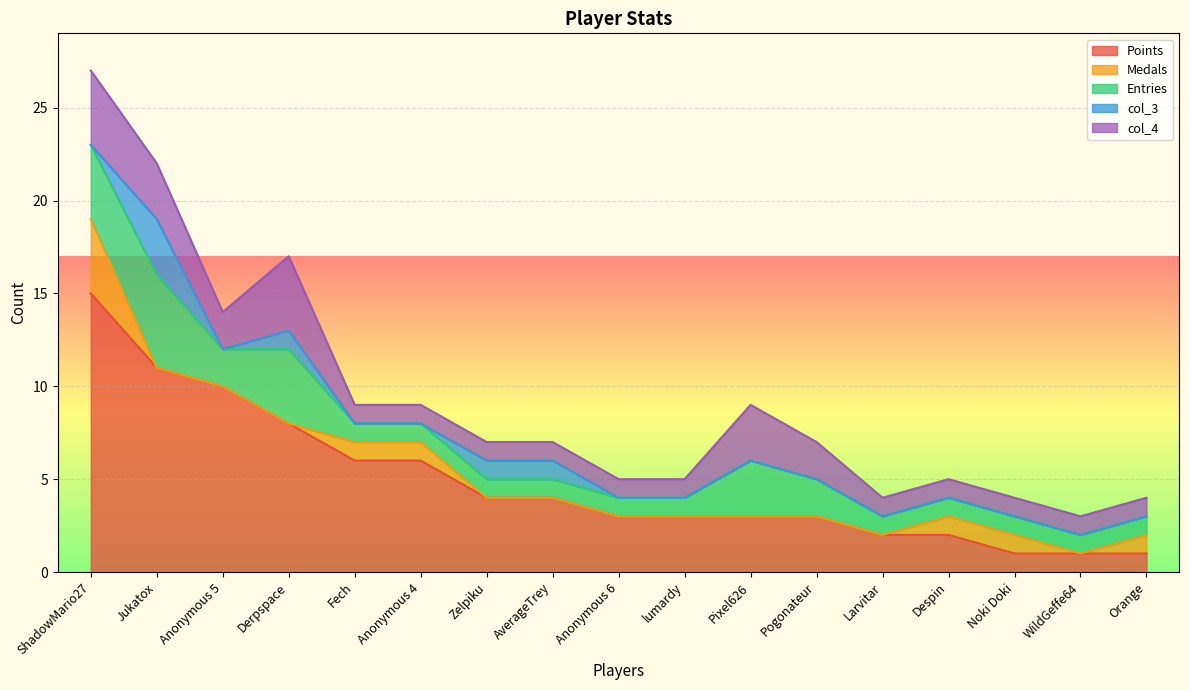

Reading left to right, transcribe all the data shown in this chart.

Points: ShadowMario27=15	Jukatox=11	Anonymous 5=10	Derpspace=8	Fech=6	Anonymous 4=6	Zelpiku=4	AverageTrey=4	Anonymous 6=3	lumardy=3	Pixel626=3	Pogonateur=3	Larvitar=2	Despin=2	Noki Doki=1	WildGeffe64=1	Orange=1
Medals: ShadowMario27=4	Jukatox=0	Anonymous 5=0	Derpspace=0	Fech=1	Anonymous 4=1	Zelpiku=0	AverageTrey=0	Anonymous 6=0	lumardy=0	Pixel626=0	Pogonateur=0	Larvitar=0	Despin=1	Noki Doki=1	WildGeffe64=0	Orange=1
Entries: ShadowMario27=4	Jukatox=5	Anonymous 5=2	Derpspace=4	Fech=1	Anonymous 4=1	Zelpiku=1	AverageTrey=1	Anonymous 6=1	lumardy=1	Pixel626=3	Pogonateur=2	Larvitar=1	Despin=1	Noki Doki=1	WildGeffe64=1	Orange=1
col_3: ShadowMario27=0	Jukatox=3	Anonymous 5=0	Derpspace=1	Fech=0	Anonymous 4=0	Zelpiku=1	AverageTrey=1	Anonymous 6=0	lumardy=0	Pixel626=0	Pogonateur=0	Larvitar=0	Despin=0	Noki Doki=0	WildGeffe64=0	Orange=0
col_4: ShadowMario27=4	Jukatox=3	Anonymous 5=2	Derpspace=4	Fech=1	Anonymous 4=1	Zelpiku=1	AverageTrey=1	Anonymous 6=1	lumardy=1	Pixel626=3	Pogonateur=2	Larvitar=1	Despin=1	Noki Doki=1	WildGeffe64=1	Orange=1